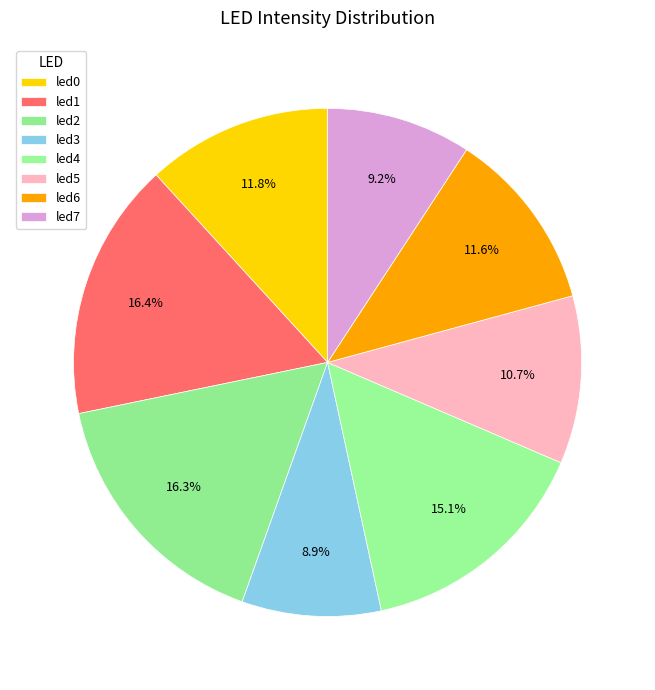

Do led6 and led1 together represent more than half of the pie?

No